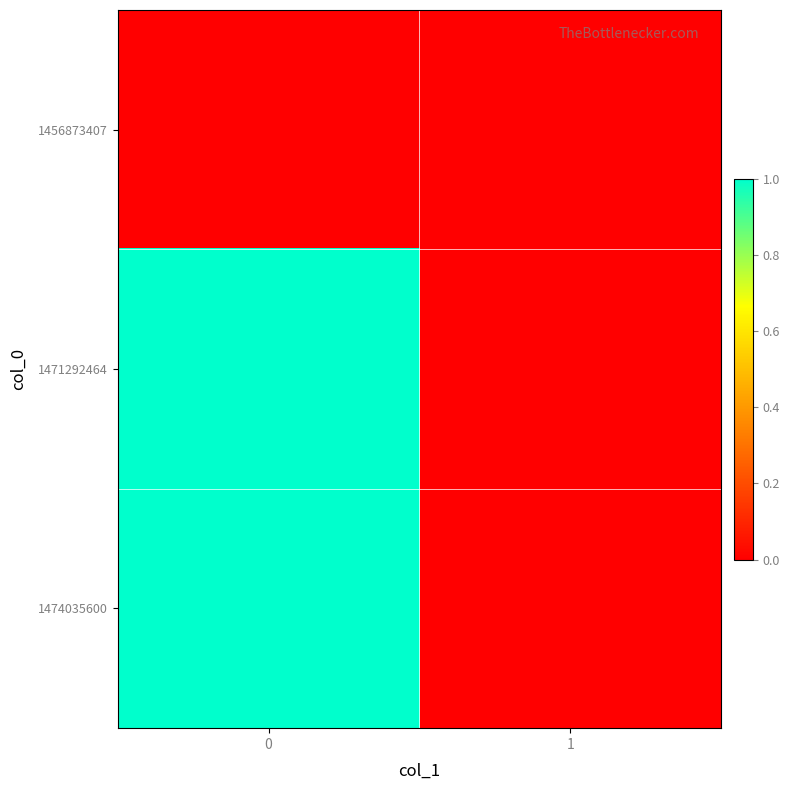

At how many categories does at least one series exceed 0?

1